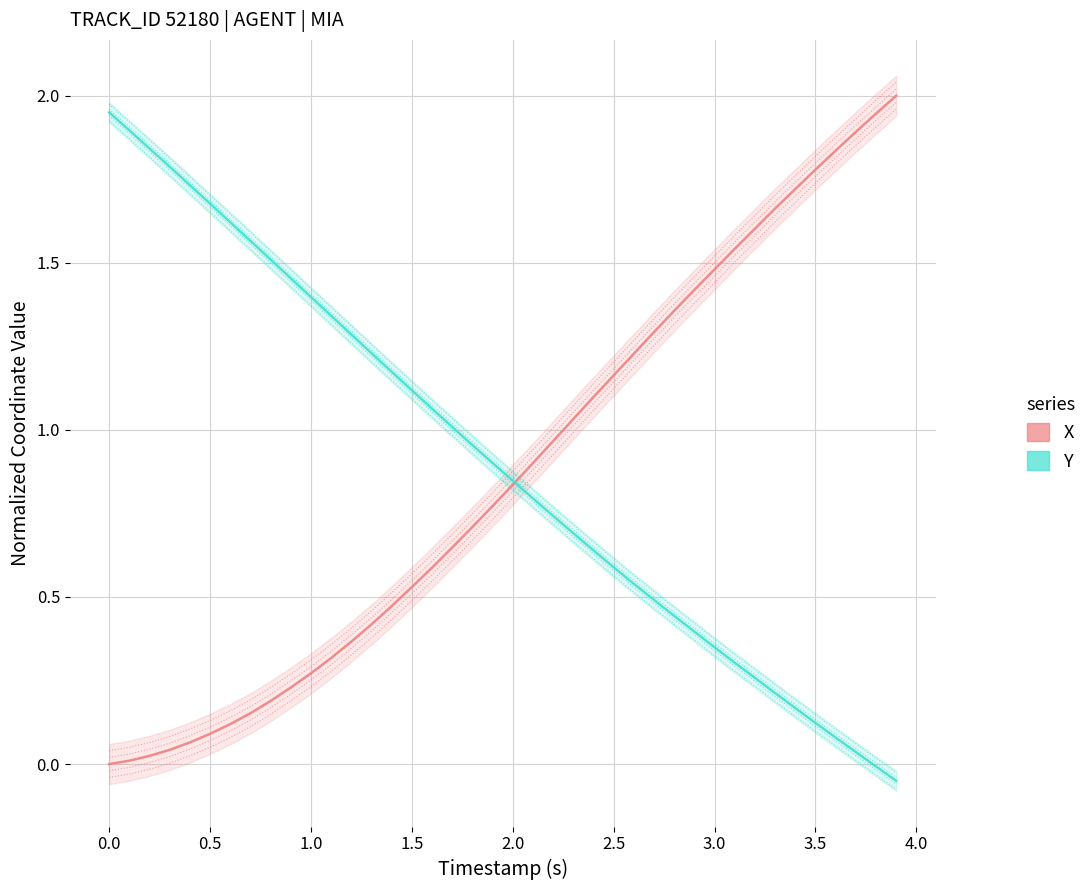

Reading left to right, what are all the values shown in this chart?

X: 0.0	0.0	0.0	0.0	0.1	0.1	0.1	0.2	0.2	0.2	0.3	0.3	0.4	0.4	0.5	0.5	0.6	0.6	0.7	0.8	0.8	0.9	1.0	1.0	1.1	1.2	1.2	1.3	1.4	1.4	1.5	1.5	1.6	1.7	1.7	1.8	1.8	1.9	1.9	2.0
Y: 1.9	1.9	1.8	1.8	1.7	1.7	1.6	1.6	1.5	1.5	1.4	1.3	1.3	1.2	1.2	1.1	1.1	1.0	1.0	0.9	0.8	0.8	0.7	0.7	0.6	0.6	0.5	0.5	0.4	0.4	0.3	0.3	0.3	0.2	0.2	0.1	0.1	0.0	-0.0	-0.1